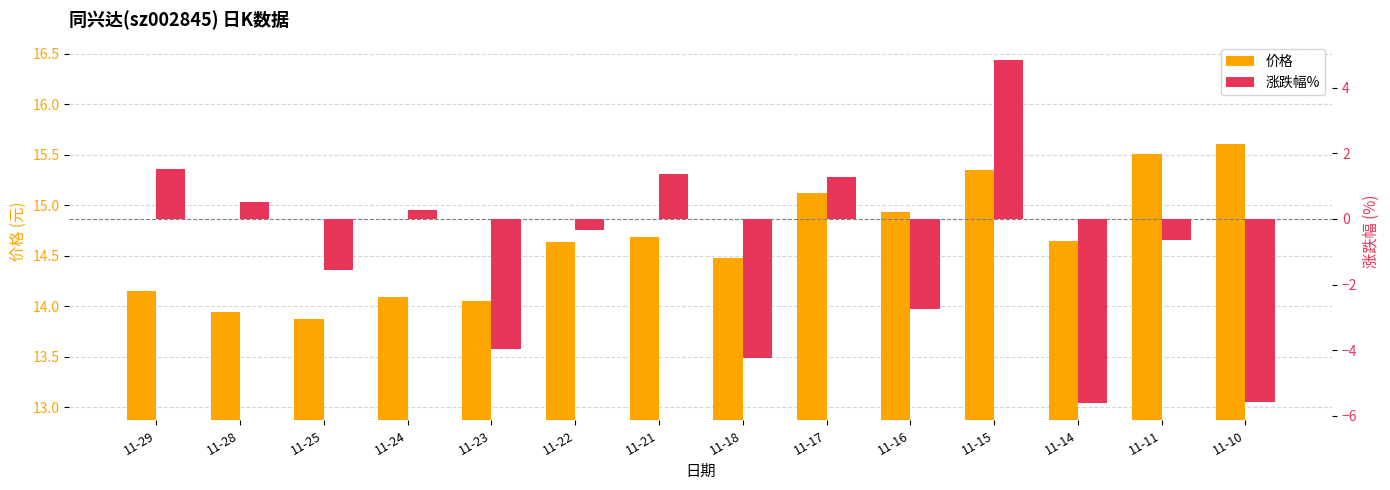

Reading right to left, transcribe all the data shown in this chart.

价格: 15.6	15.5	14.6	15.3	14.9	15.1	14.5	14.7	14.6	14.1	14.1	13.9	13.9	14.2
涨跌幅%: -5.6	-0.6	-5.6	4.8	-2.7	1.3	-4.2	1.4	-0.3	-4.0	0.3	-1.6	0.5	1.5